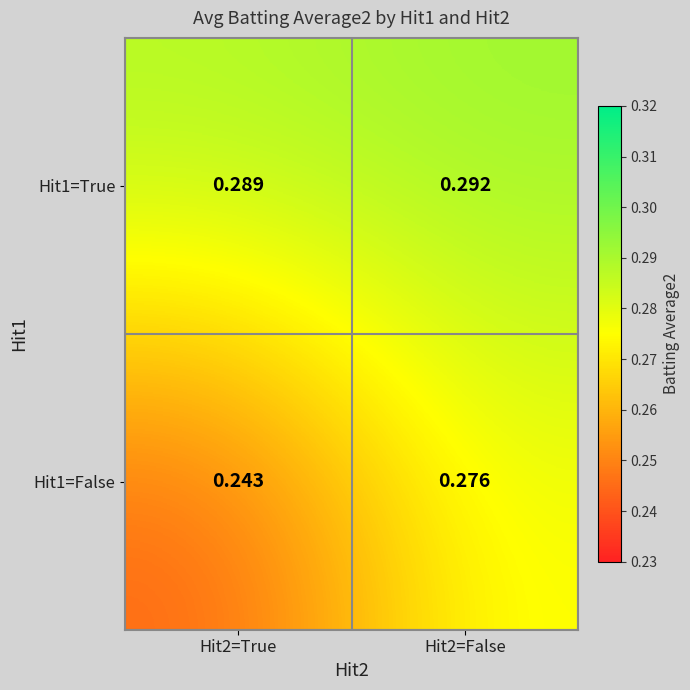

Is the value of Hit1=True at Hit2=True greater than the value of Hit1=False at Hit2=False?

Yes